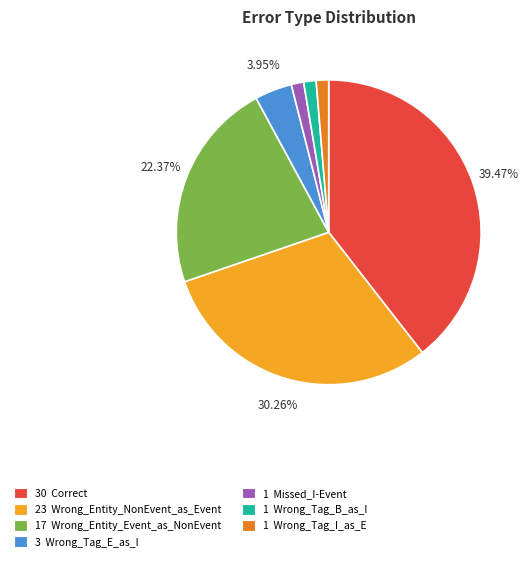

Between 1 Missed_I-Event and 23 Wrong_Entity_NonEvent_as_Event, which is larger?

23 Wrong_Entity_NonEvent_as_Event